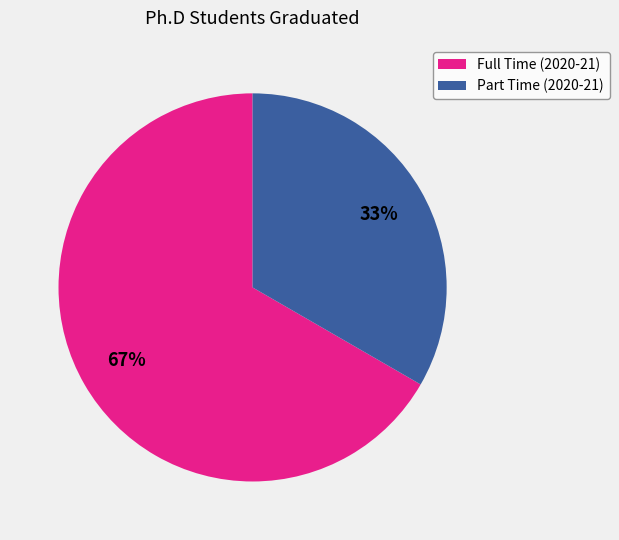

To the nearest percent, what is the combined percentage of Part Time (2020-21) and Full Time (2020-21)?

100%